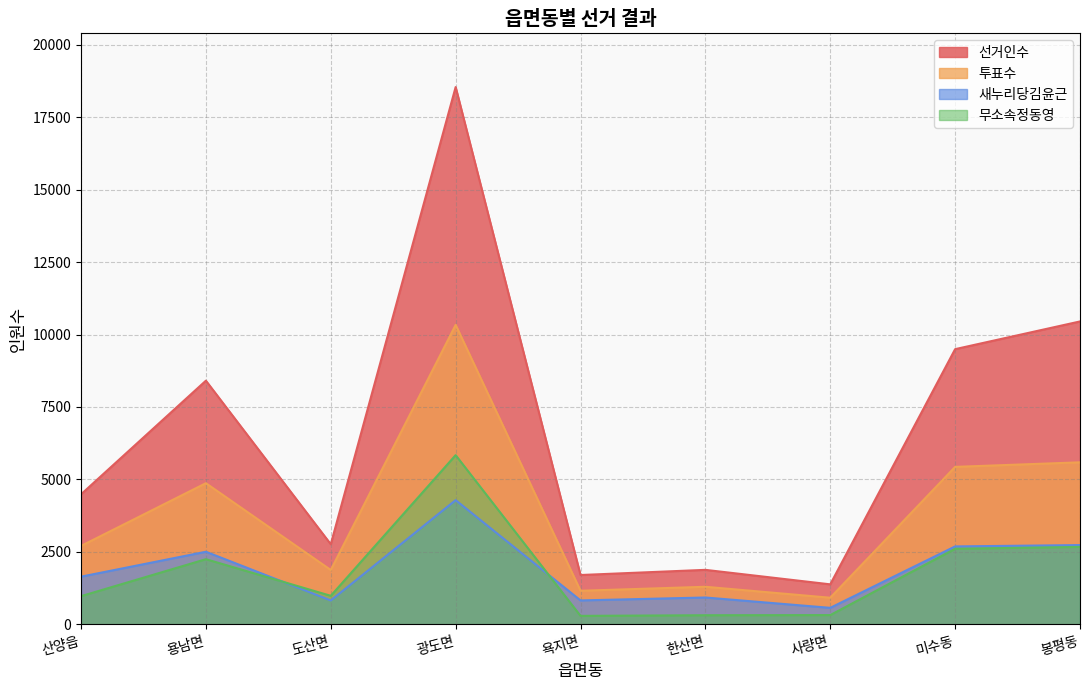

True or false: 투표수 has a value of 13556 at 광도면.

False